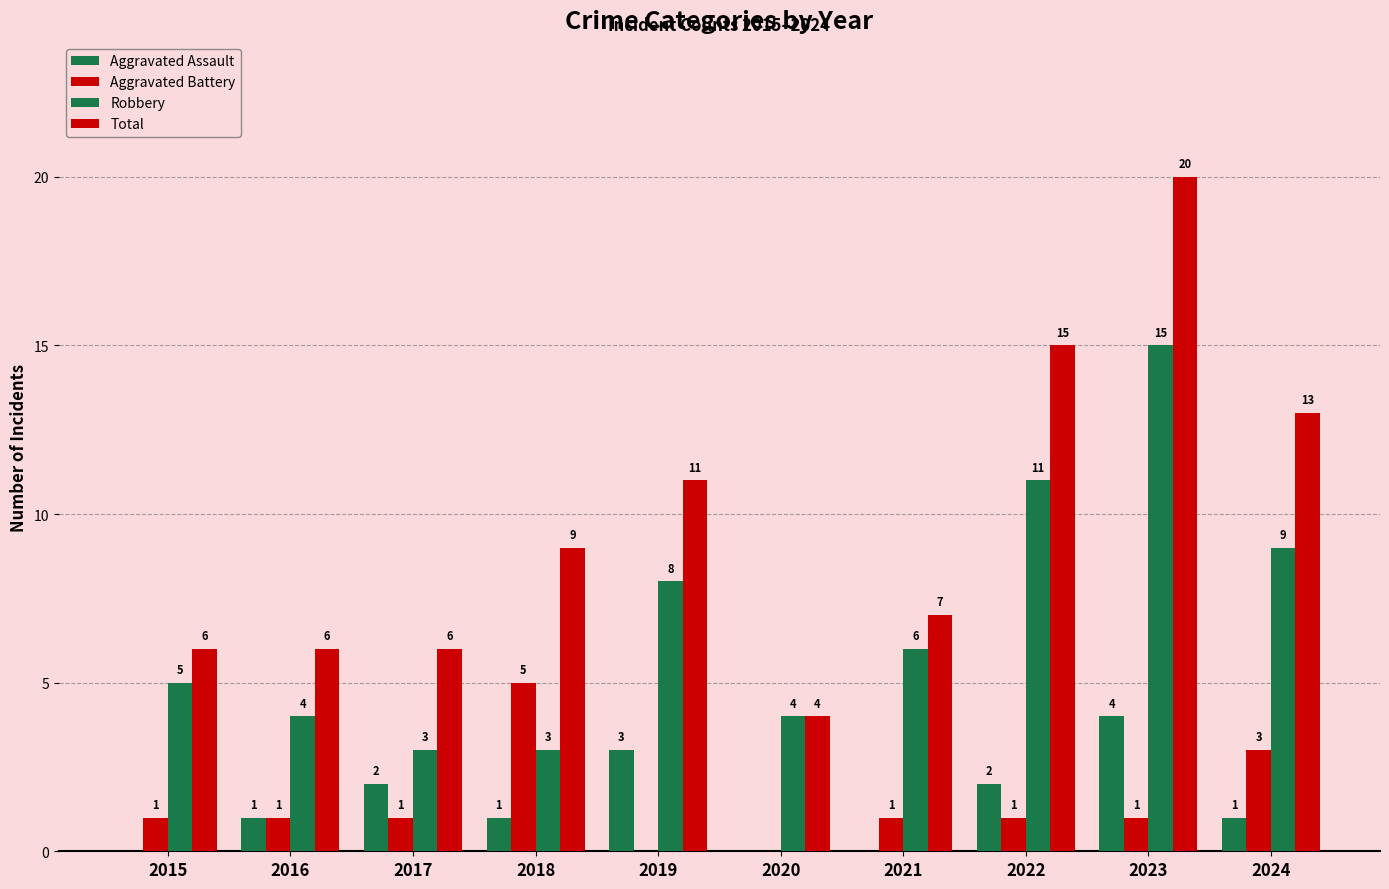

The Aggravated Battery series shows 5 at 2018. True or false?

True